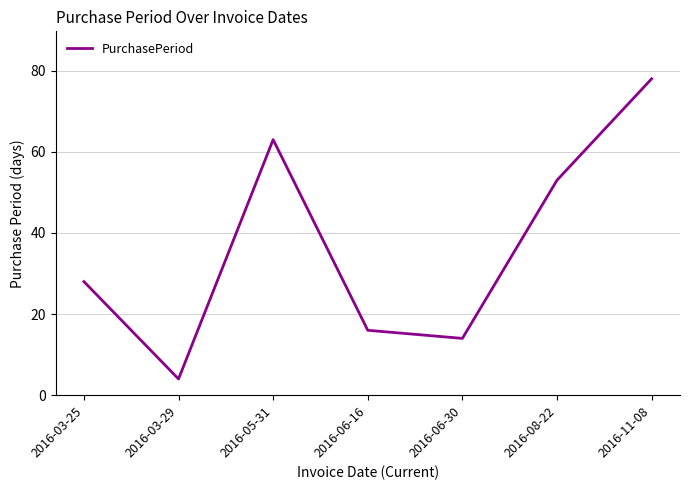

List the labels in order of value, smallest first.

2016-03-29, 2016-06-30, 2016-06-16, 2016-03-25, 2016-08-22, 2016-05-31, 2016-11-08